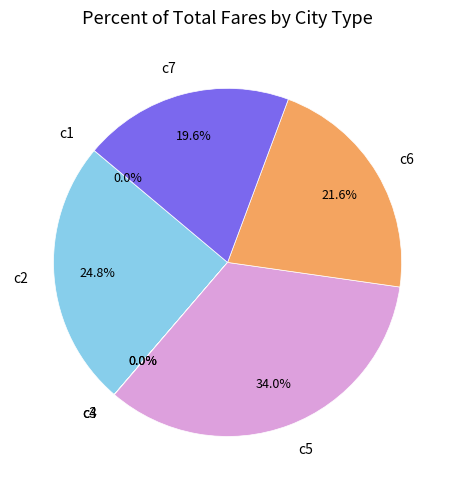

What is the largest slice in the pie chart?

c5